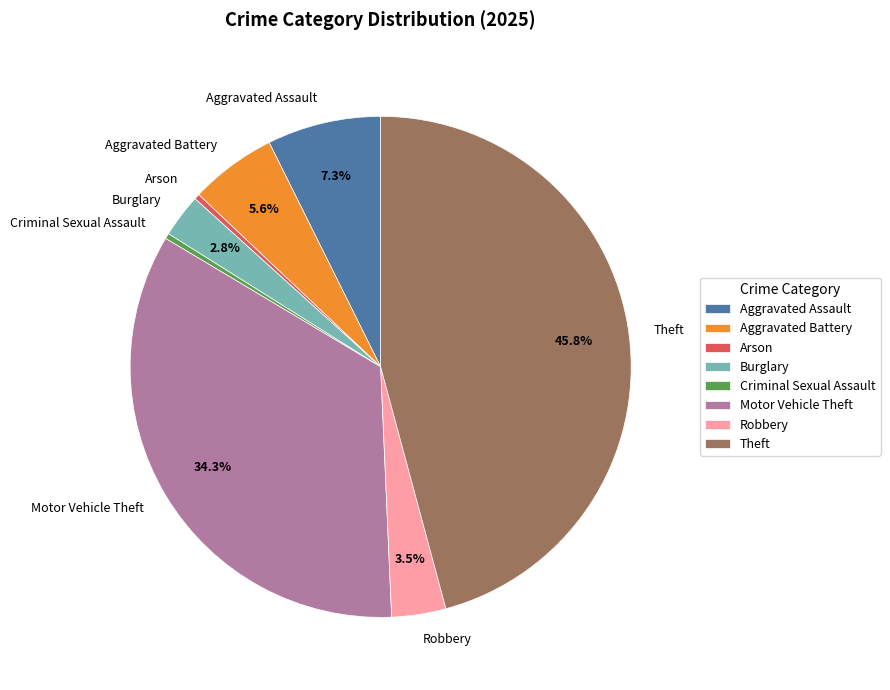

What is the largest slice in the pie chart?

Theft